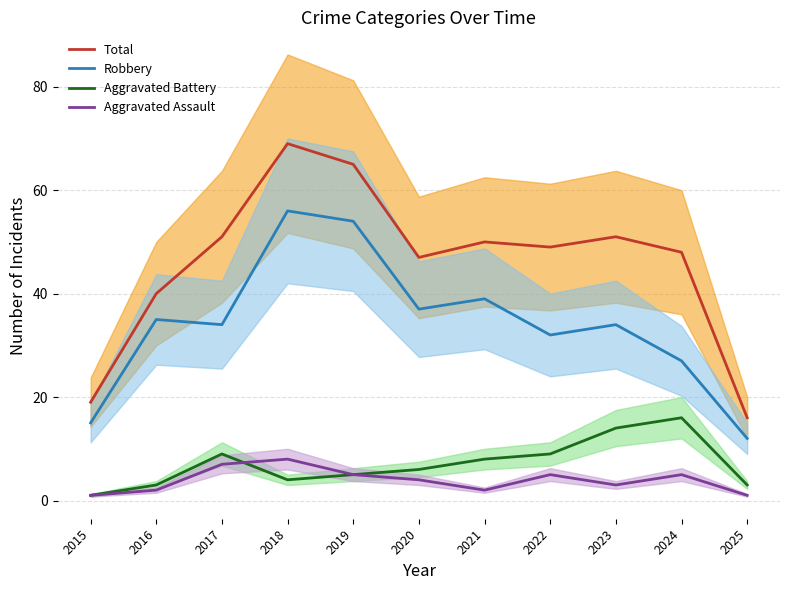

What is the average value of the Aggravated Battery series?

7